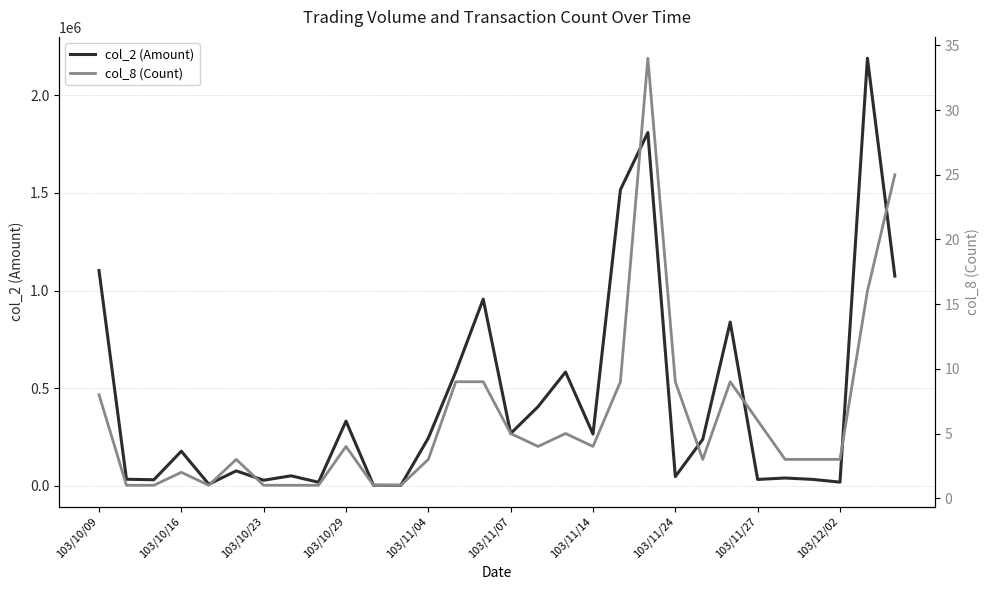

True or false: col_2 (Amount) and col_8 (Count) cross at least once.

False